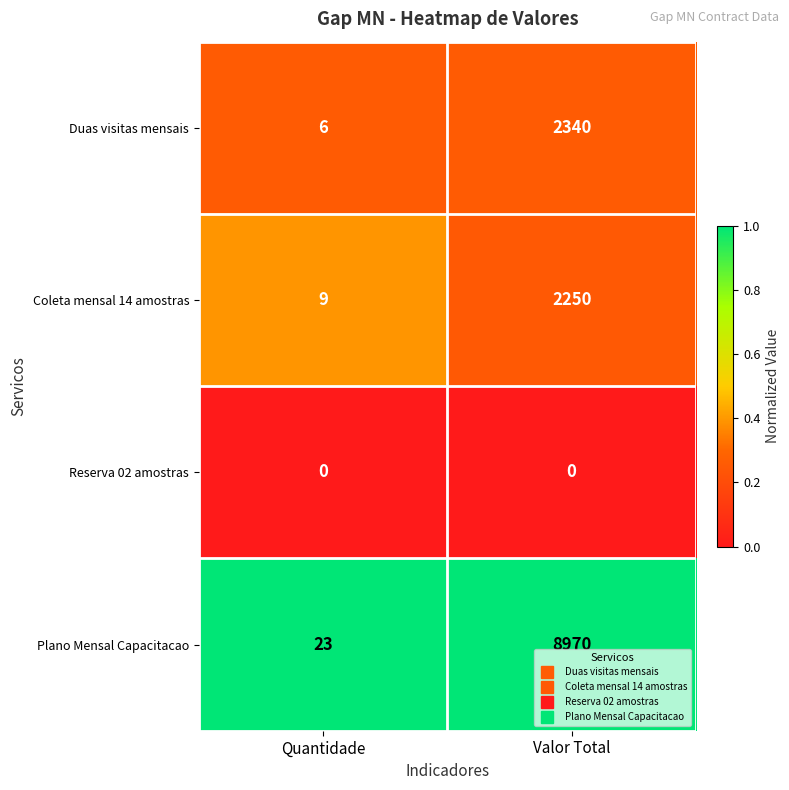

Which series has the largest total across all categories?

Plano Mensal Capacitacao